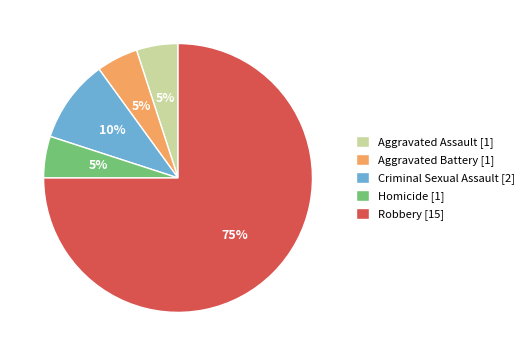

What is the largest slice in the pie chart?

Robbery